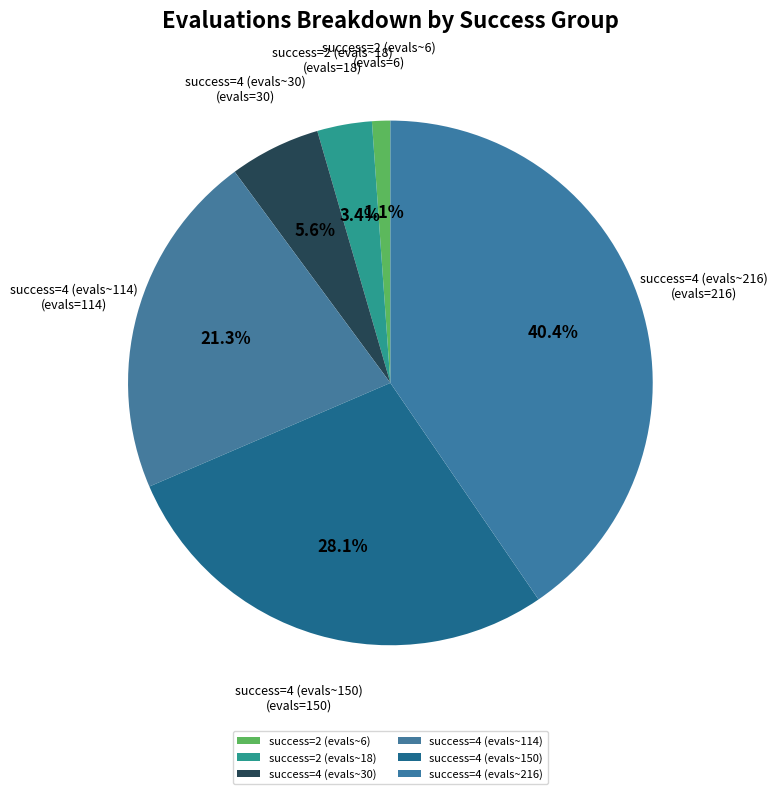

Do success=2 (evals~6) and success=4 (evals~216) together represent more than half of the pie?

No